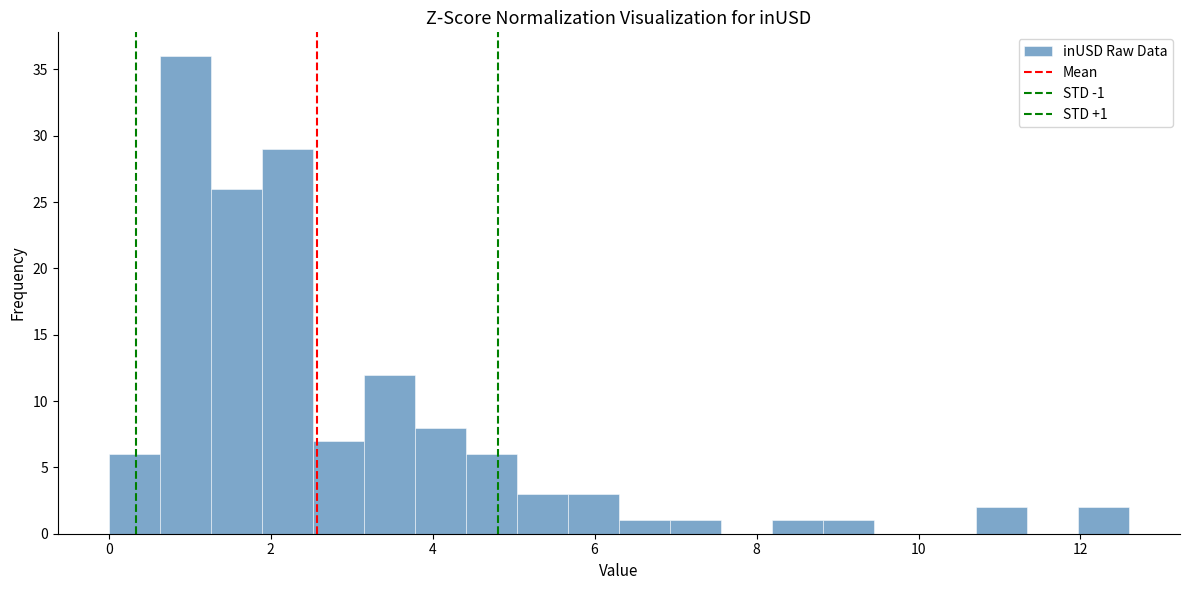

Read against the x-axis, roughly where is the centre of the tallest bar?

1.0